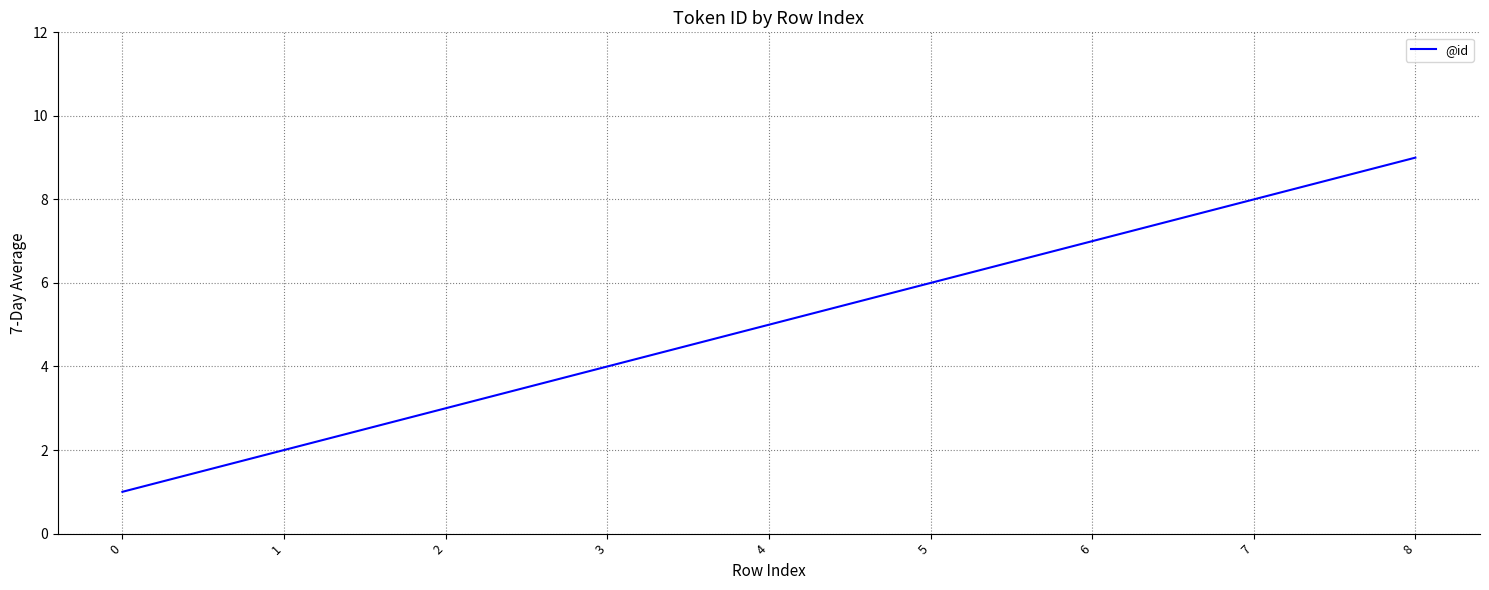

How many lines are shown in the chart?

1